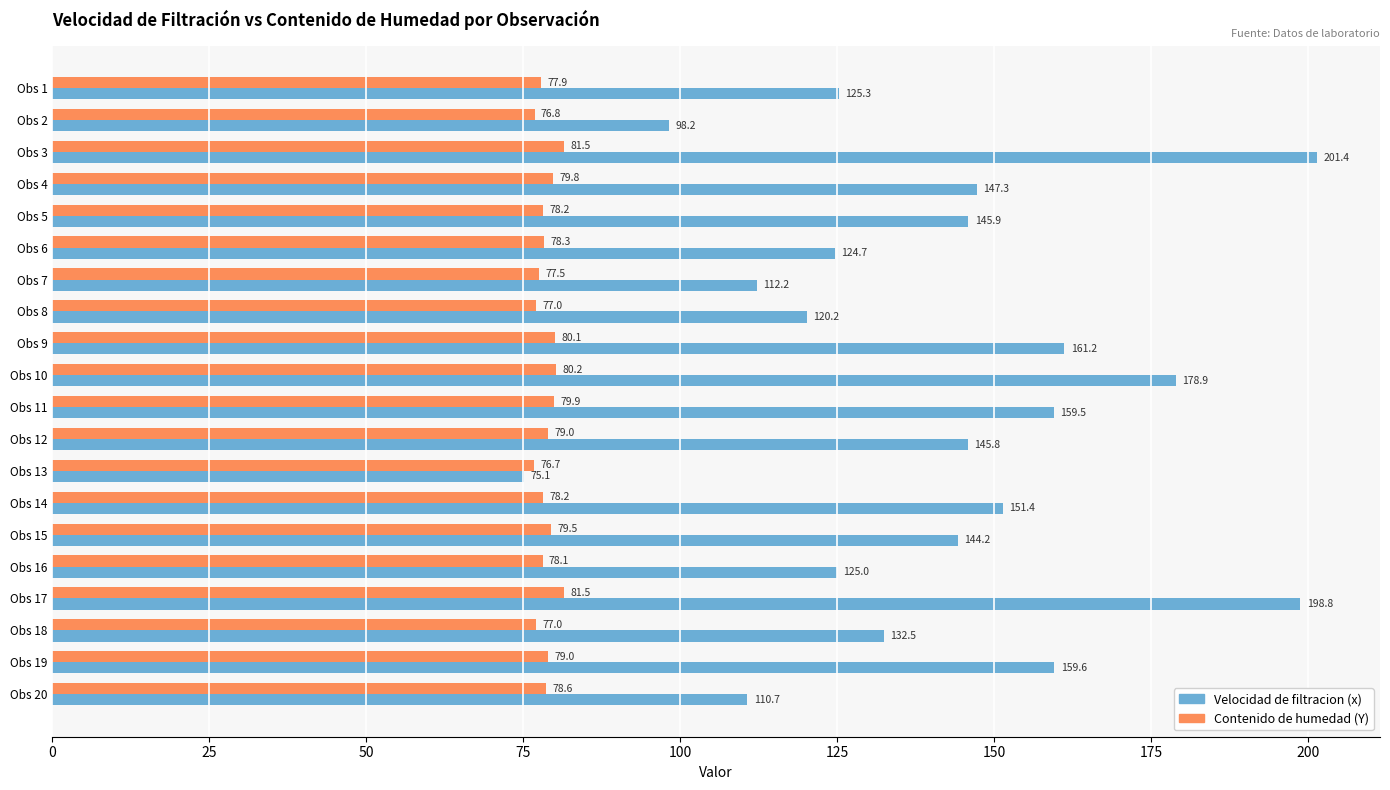

What is the average value of the Contenido de humedad (Y) series?

78.7